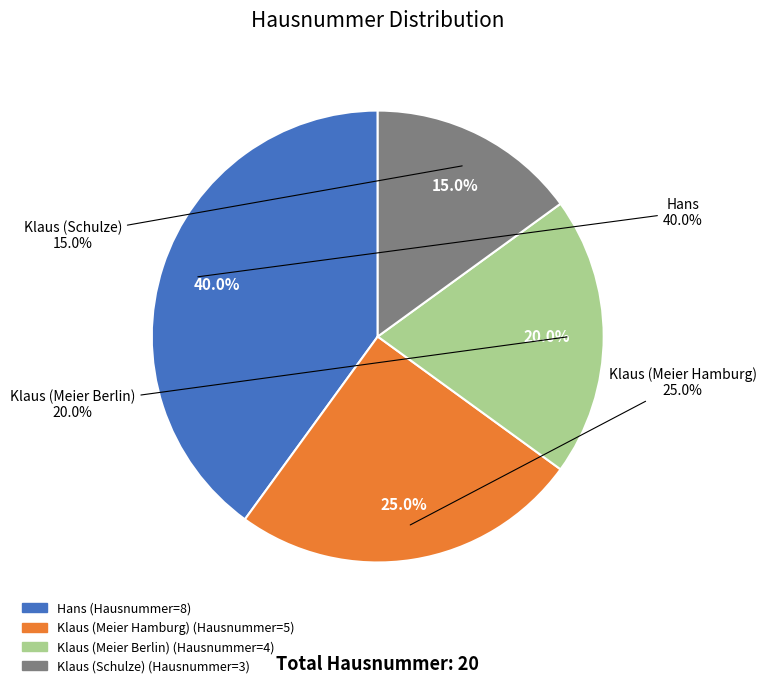

Does Klaus (Meier Hamburg) account for over 50% of the chart?

No